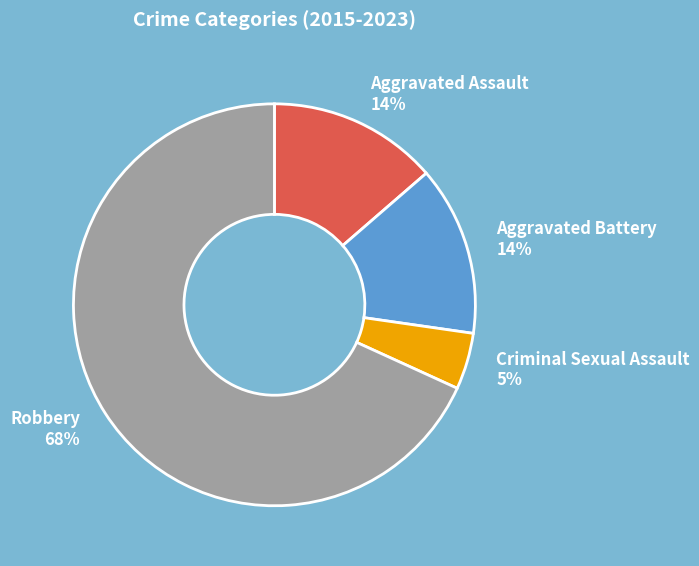

Is there any slice that represents more than half of the pie?

Yes